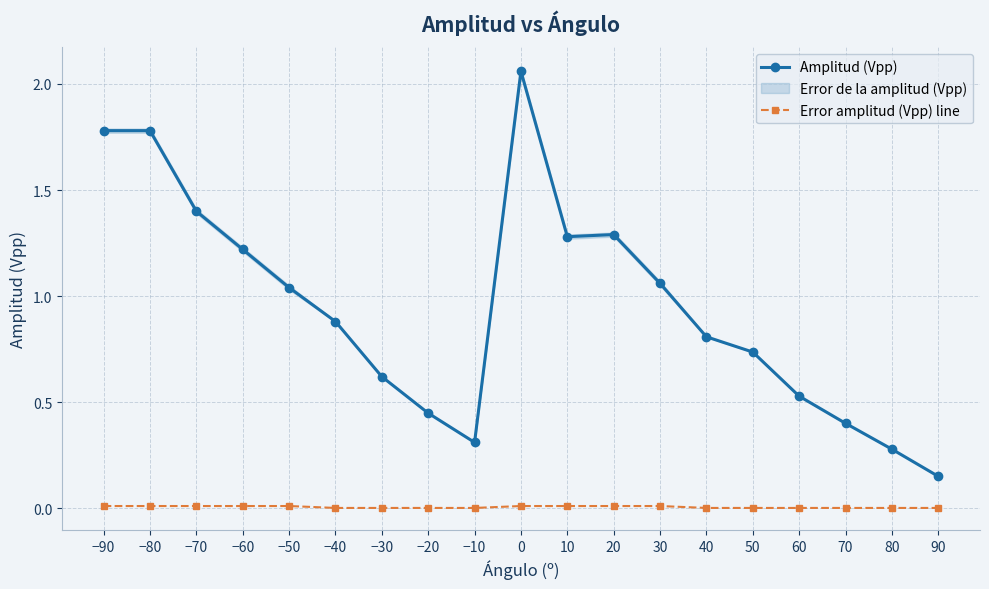

What is the total value across all series at 50?

0.7